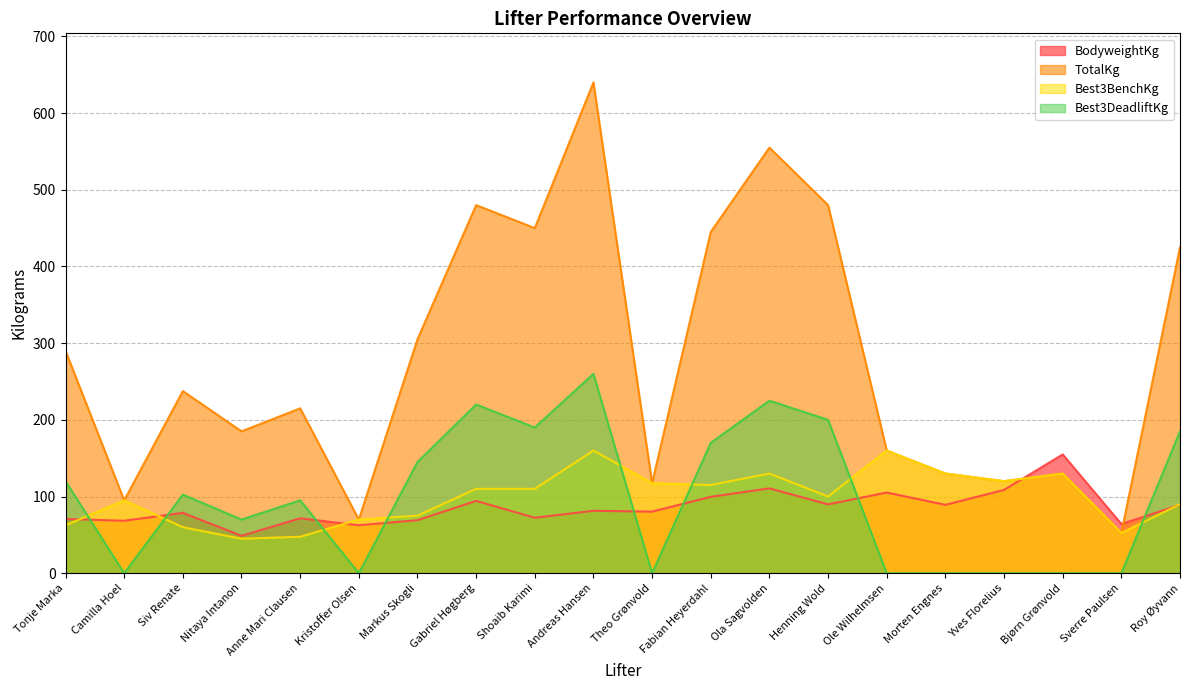

What is the label of the 10th point from the left?

Andreas Hansen